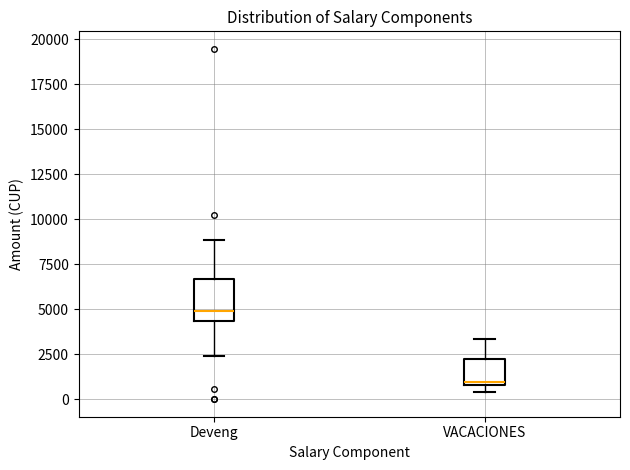

Where is the lower edge of the box for VACACIONES on the y-axis? The values are not printed on the chart, so give them approximately, as read against the axis.

1000